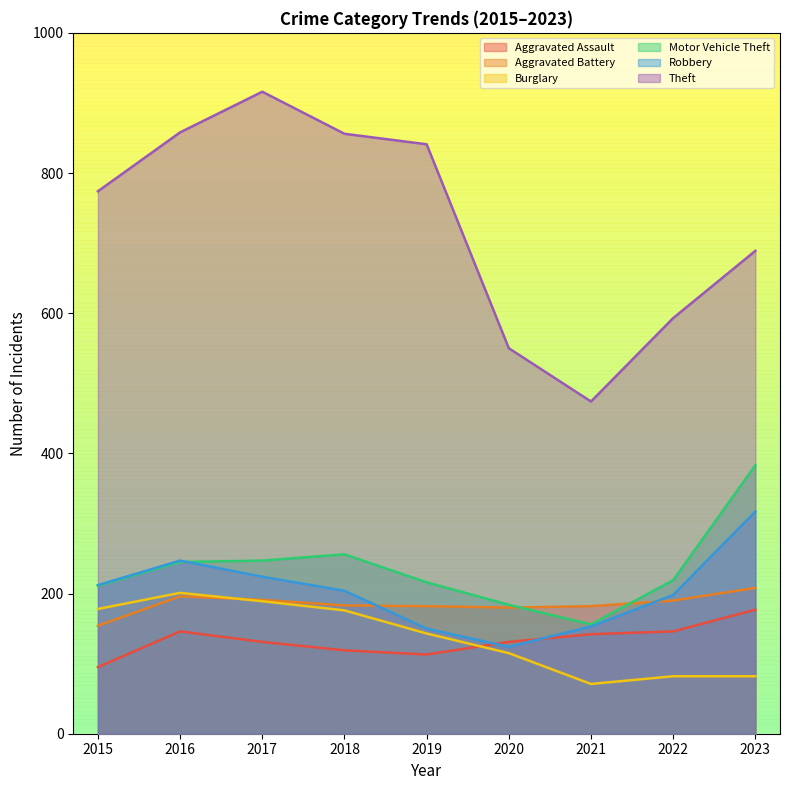

What is the difference between the maximum and minimum values in the Aggravated Battery series?

54